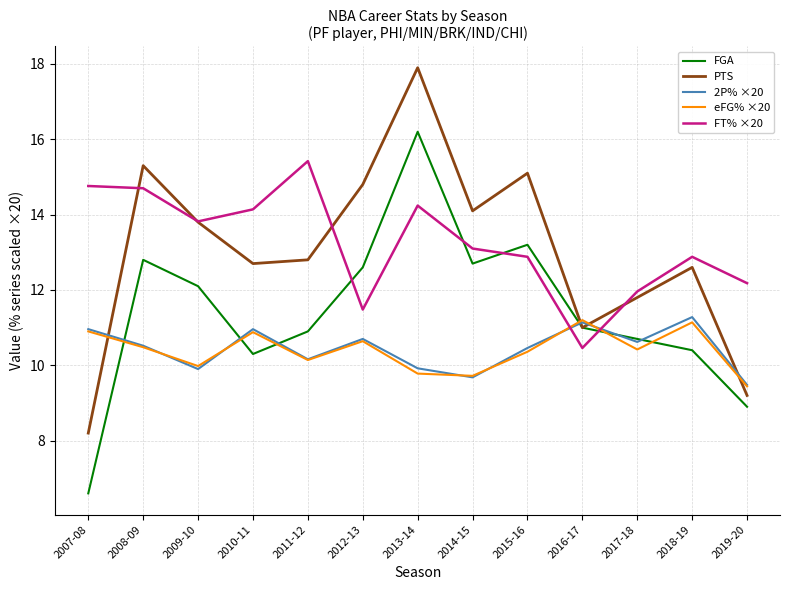

The FT% ×20 series shows 12.2 at 2019-20. True or false?

True